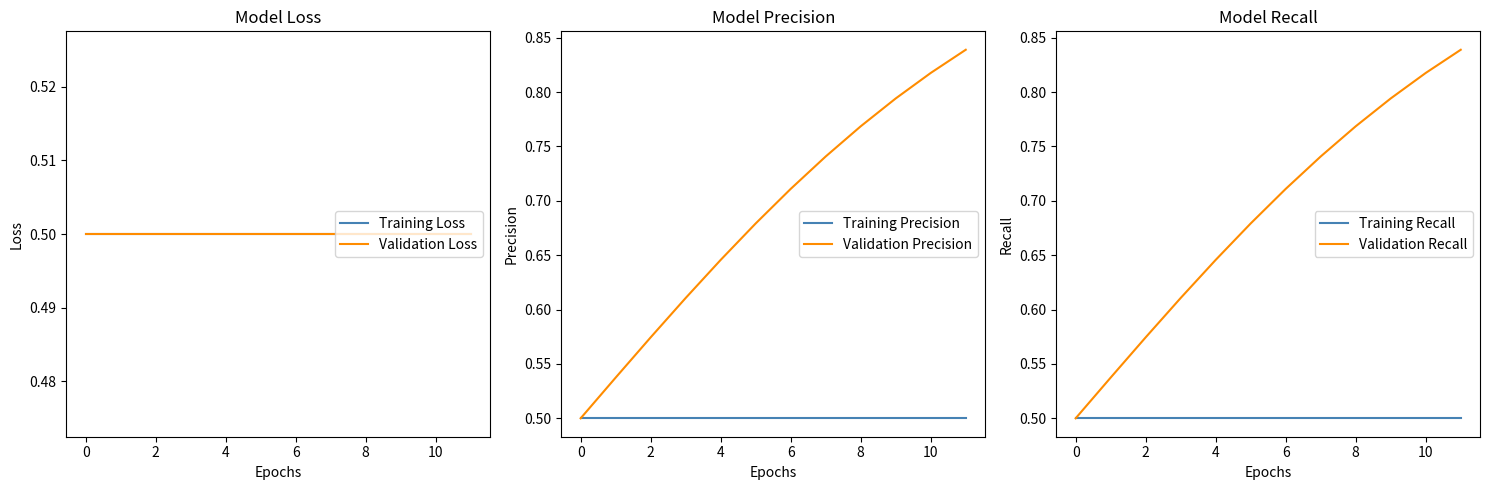

Is the value of Training Recall at 8 greater than the value of Validation Recall at 8?

No